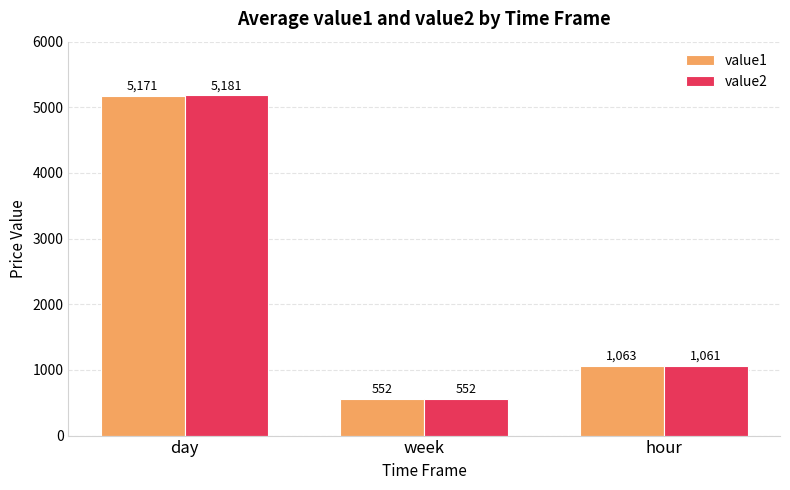

What is the label of the 2nd bar from the right?

week